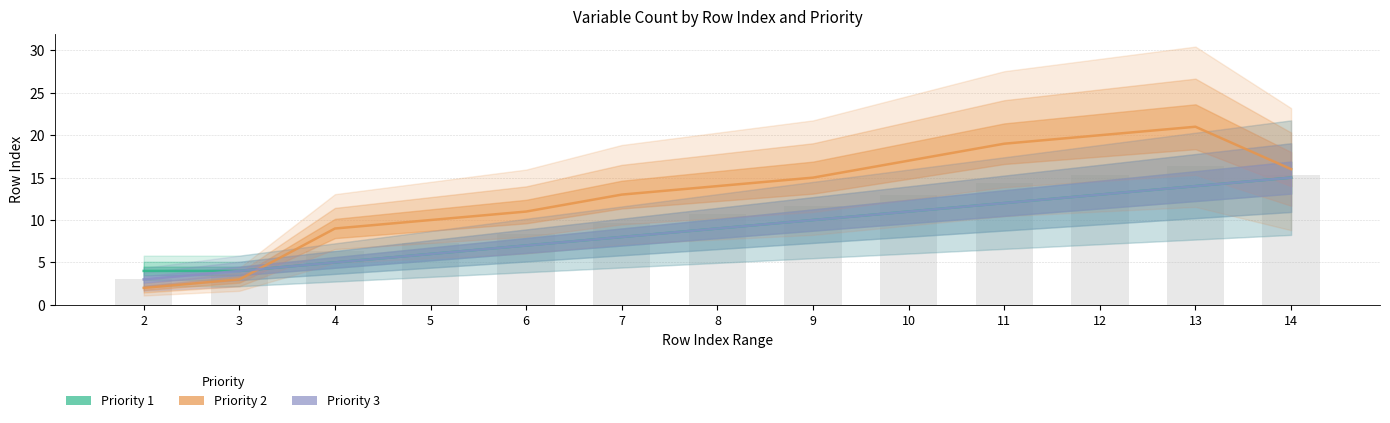

How many groups of bars are there?

13